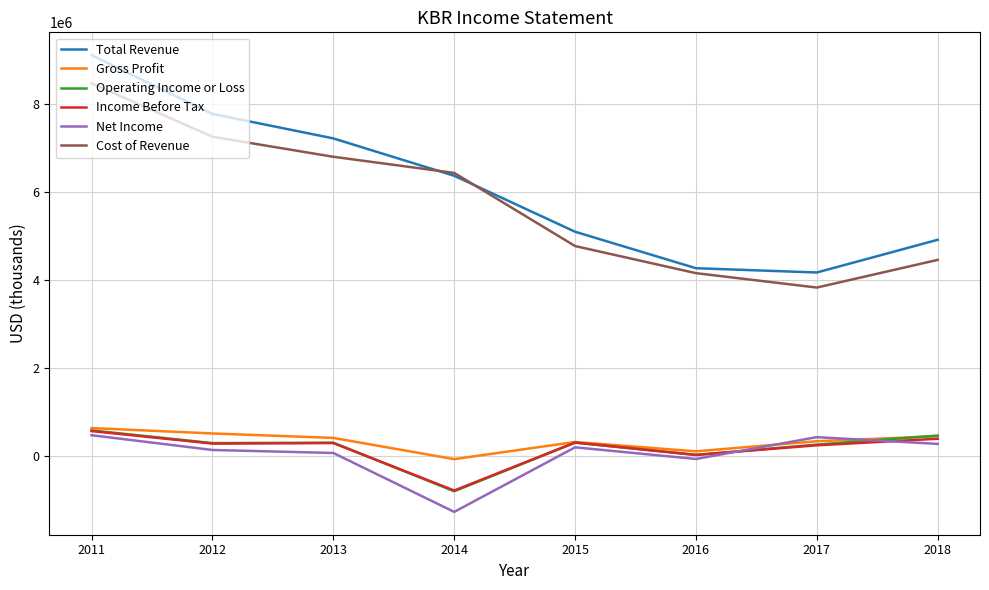

Which series has the largest total across all categories?

Total Revenue